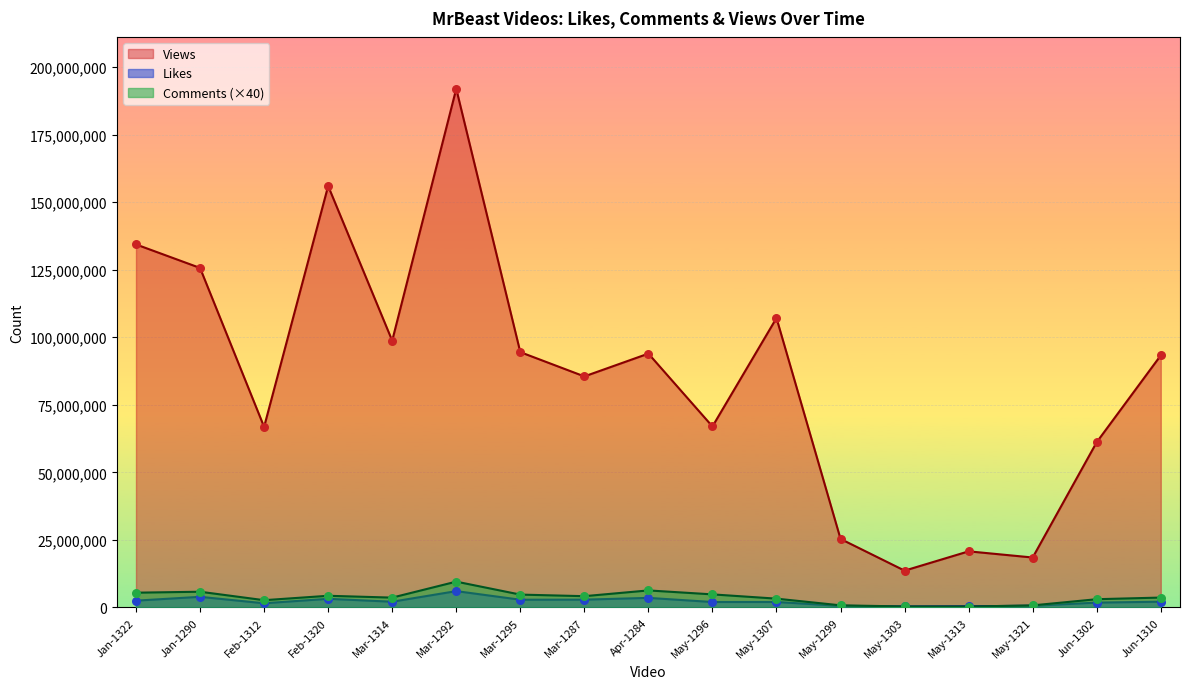

Which series reaches the minimum Y coordinate?

Comments